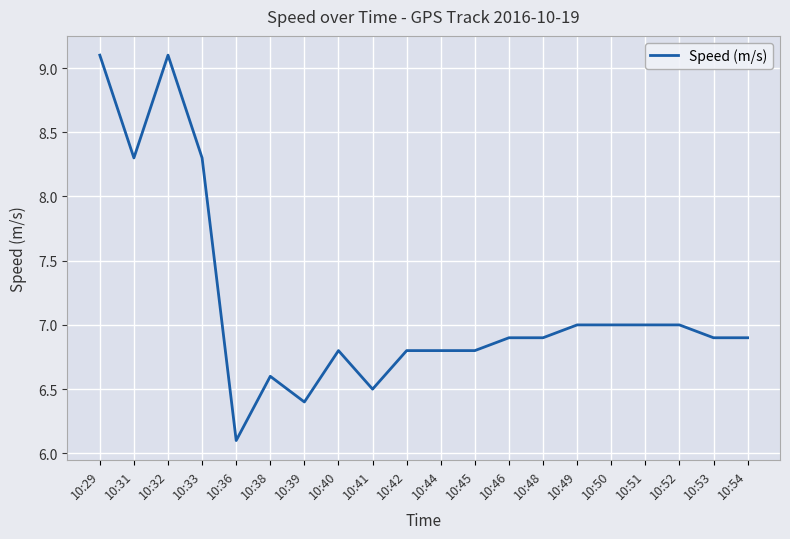

At which category does the chart reach its minimum across all series?

10:36